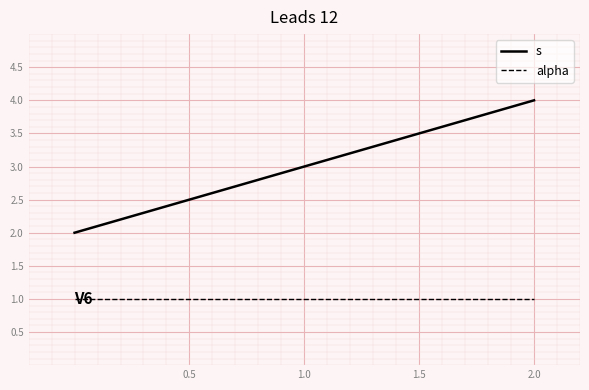

What is the minimum value shown in the chart?

1